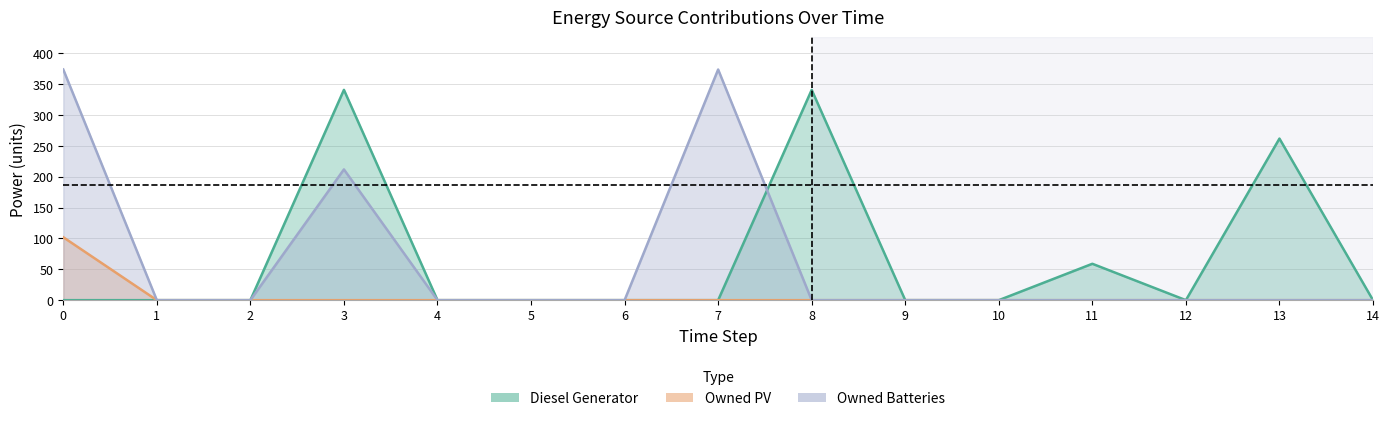

True or false: Owned PV and Diesel Generator cross at least once.

False